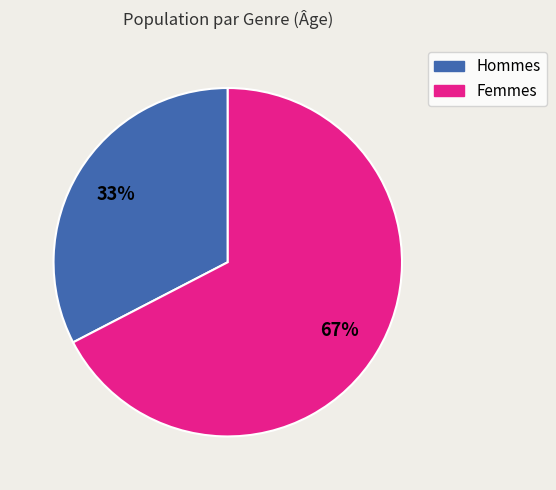

How many slices are in this pie chart?

2